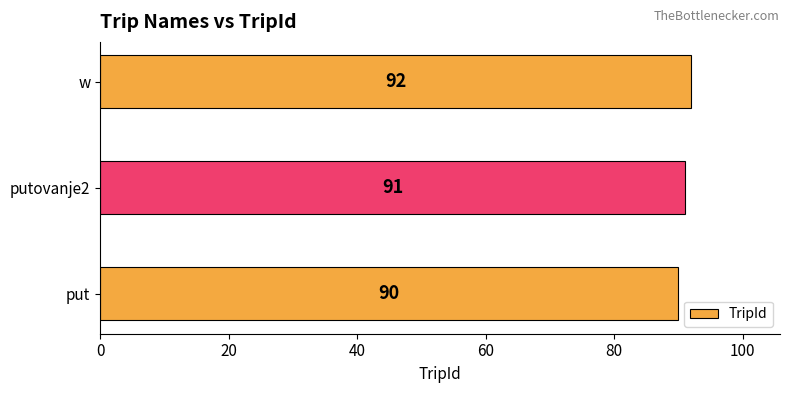

How many series are shown in this chart?

1